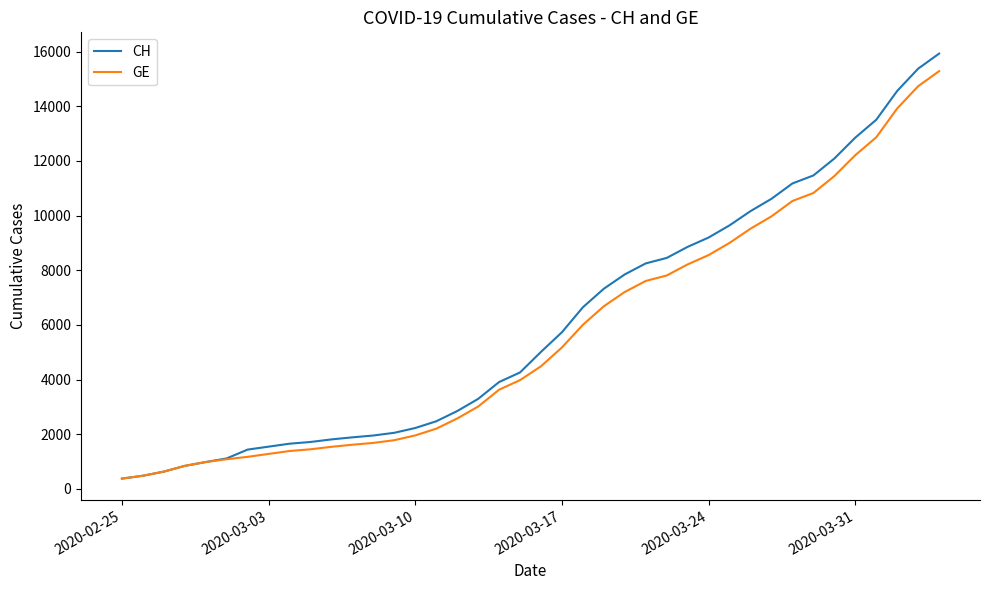

Which series has the widest spread of values?

CH